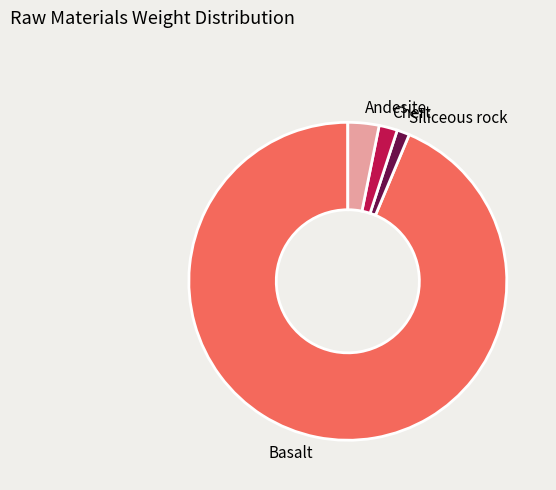

True or false: Siliceous rock accounts for 1% of the total.

True